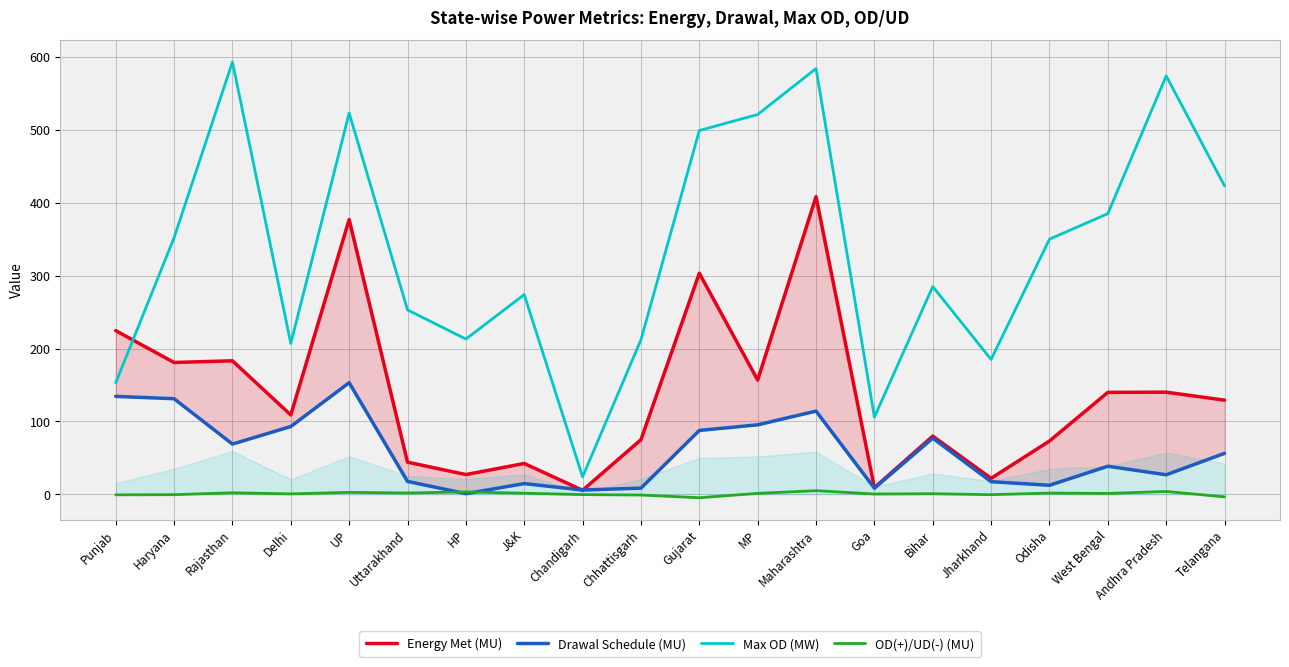

Where do Max OD (MW) and Energy Met (MU) first cross each other?

Punjab and Haryana